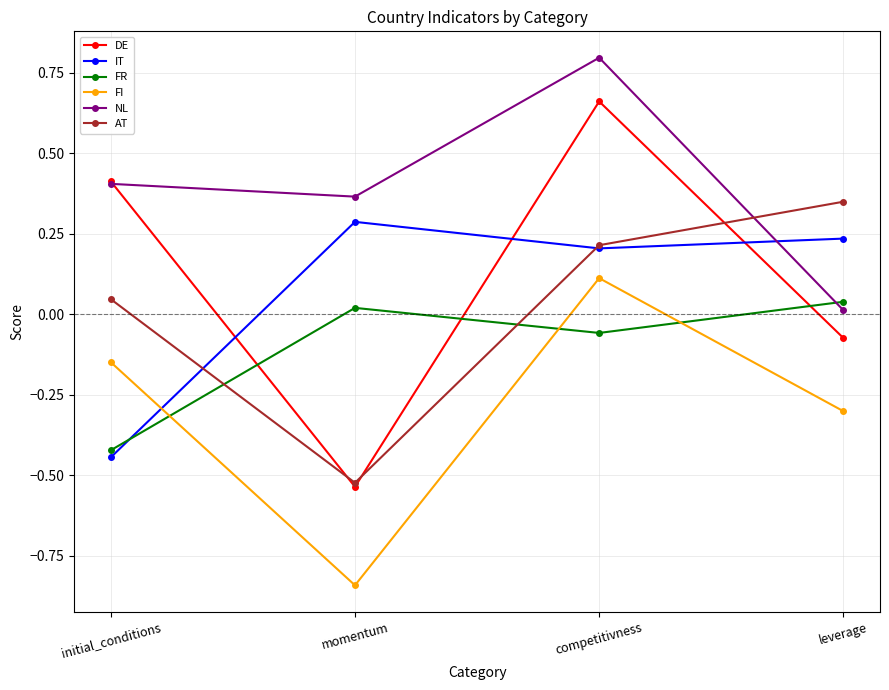

Between initial_conditions and momentum, which series saw the biggest shift?

DE